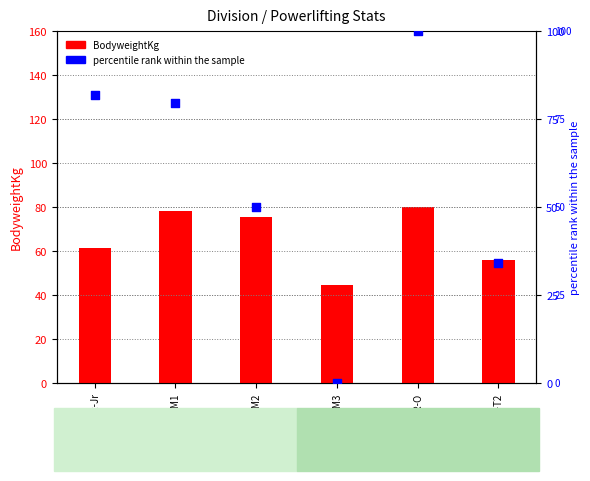

Which series has the largest total across all categories?

BodyweightKg